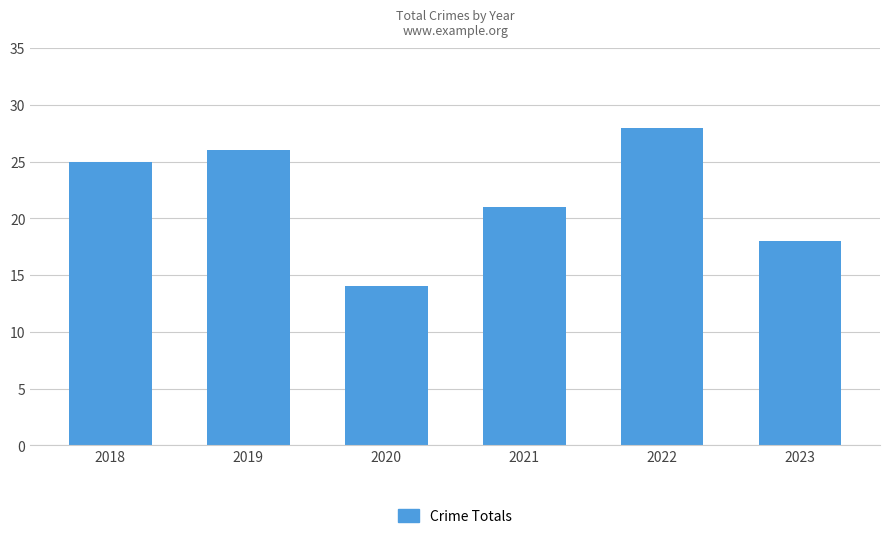

What is the sum of the values at 2018 and 2019?

51